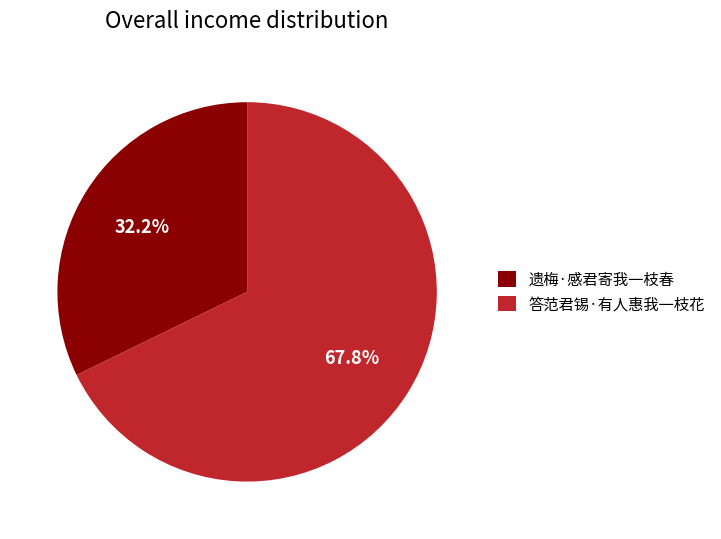

Between 遗梅·感君寄我一枝春 and 答范君锡·有人惠我一枝花, which is larger?

答范君锡·有人惠我一枝花